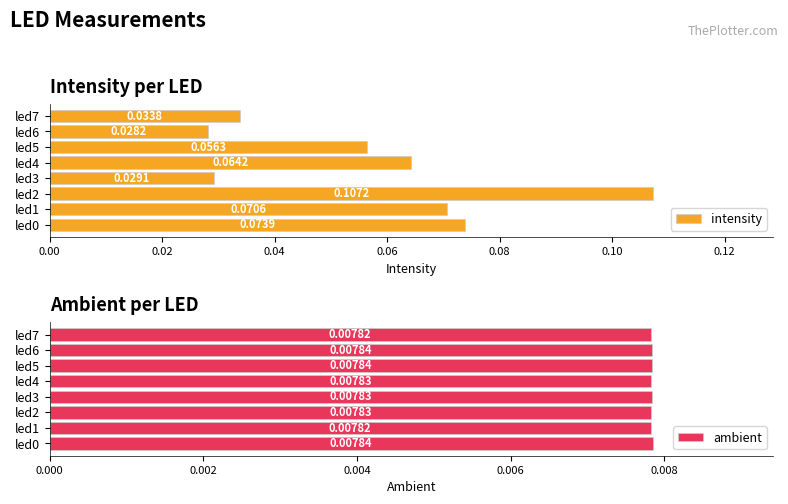

Between led6 and led7, which series saw the biggest shift?

intensity